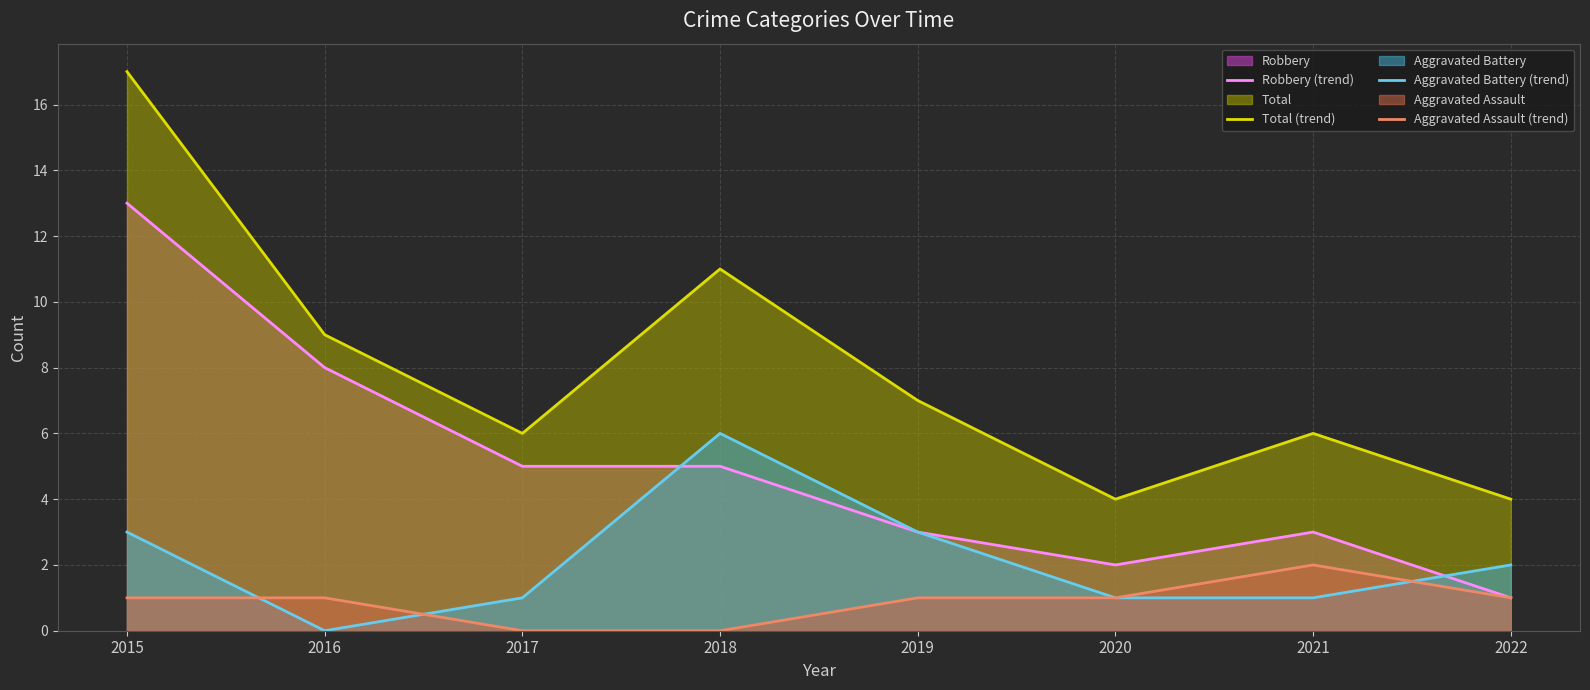

Is it true that Aggravated Battery (trend) equals 0 at 2016?

True